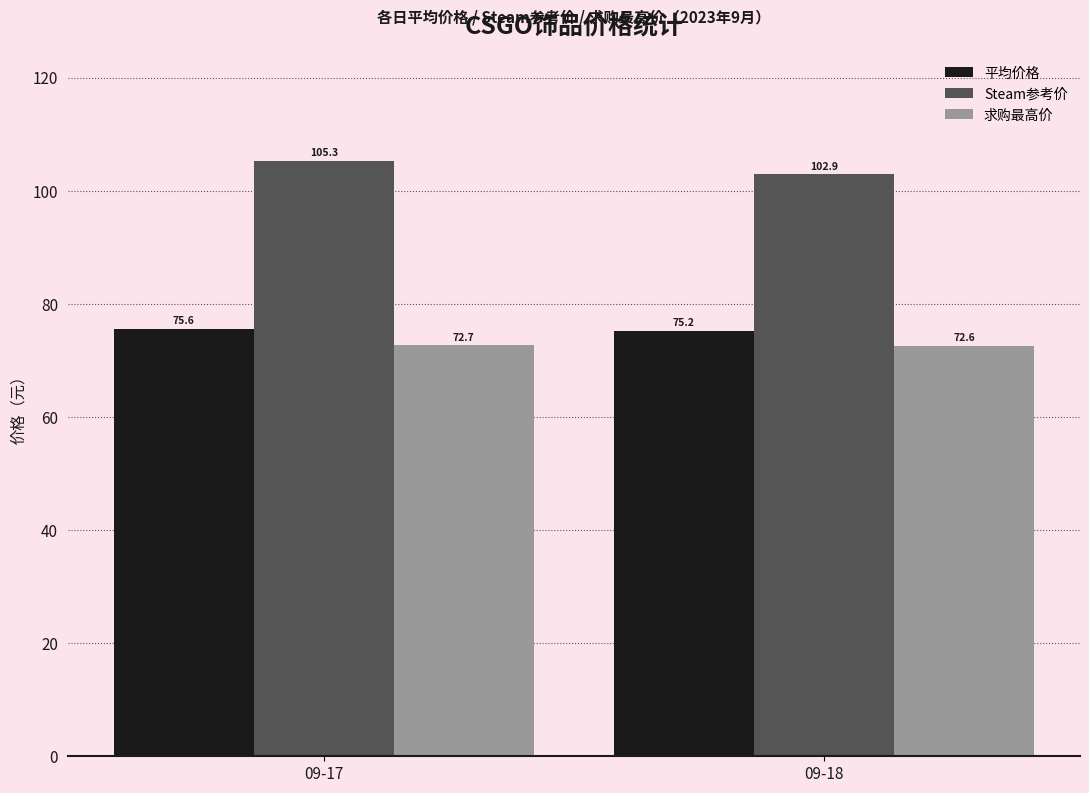

What is the value of the Steam参考价 bar at the 1st from the left?

105.3